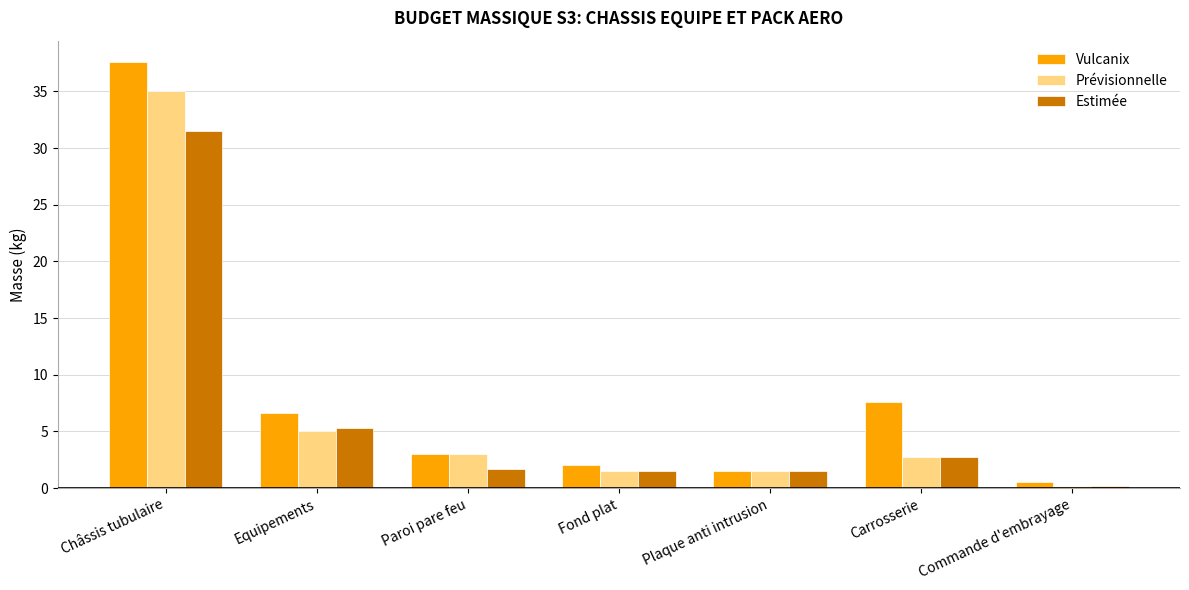

At how many categories does at least one series exceed 11?

1